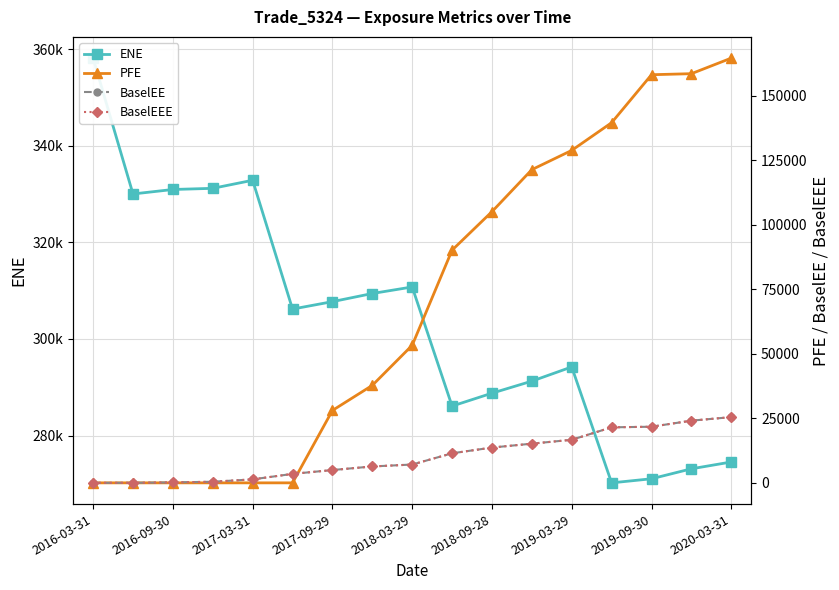

Which series has the largest total across all categories?

ENE